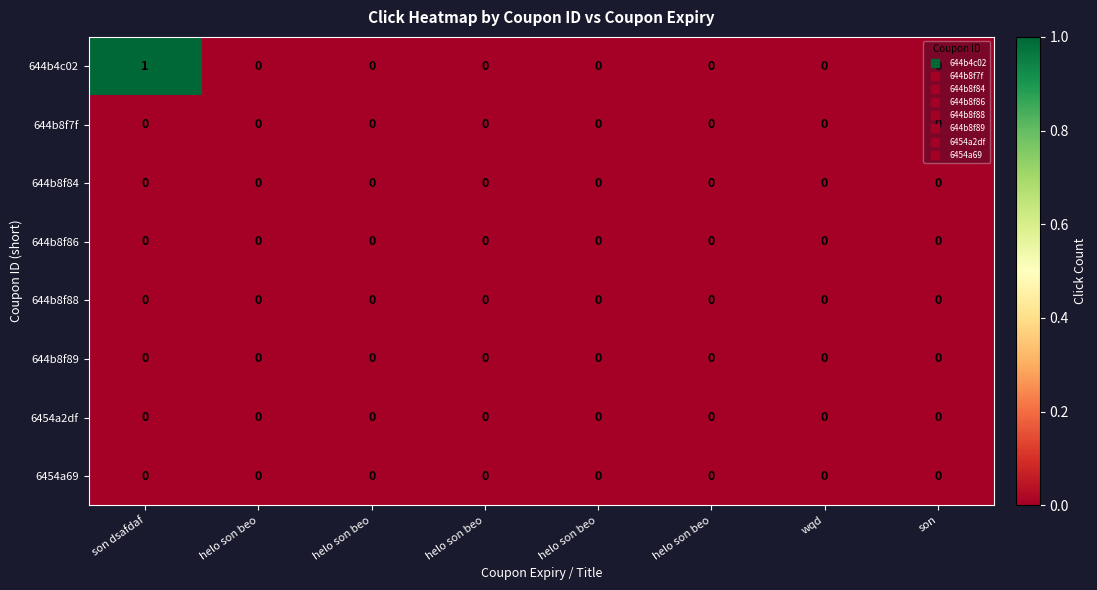

Reading left to right, what are all the values shown in this chart?

644b4c02: son dsafdaf=1	helo son beo=0	helo son beo=0	helo son beo=0	helo son beo=0	helo son beo=0	wqd=0	son=0
644b8f7f: son dsafdaf=0	helo son beo=0	helo son beo=0	helo son beo=0	helo son beo=0	helo son beo=0	wqd=0	son=0
644b8f84: son dsafdaf=0	helo son beo=0	helo son beo=0	helo son beo=0	helo son beo=0	helo son beo=0	wqd=0	son=0
644b8f86: son dsafdaf=0	helo son beo=0	helo son beo=0	helo son beo=0	helo son beo=0	helo son beo=0	wqd=0	son=0
644b8f88: son dsafdaf=0	helo son beo=0	helo son beo=0	helo son beo=0	helo son beo=0	helo son beo=0	wqd=0	son=0
644b8f89: son dsafdaf=0	helo son beo=0	helo son beo=0	helo son beo=0	helo son beo=0	helo son beo=0	wqd=0	son=0
6454a2df: son dsafdaf=0	helo son beo=0	helo son beo=0	helo son beo=0	helo son beo=0	helo son beo=0	wqd=0	son=0
6454a69: son dsafdaf=0	helo son beo=0	helo son beo=0	helo son beo=0	helo son beo=0	helo son beo=0	wqd=0	son=0